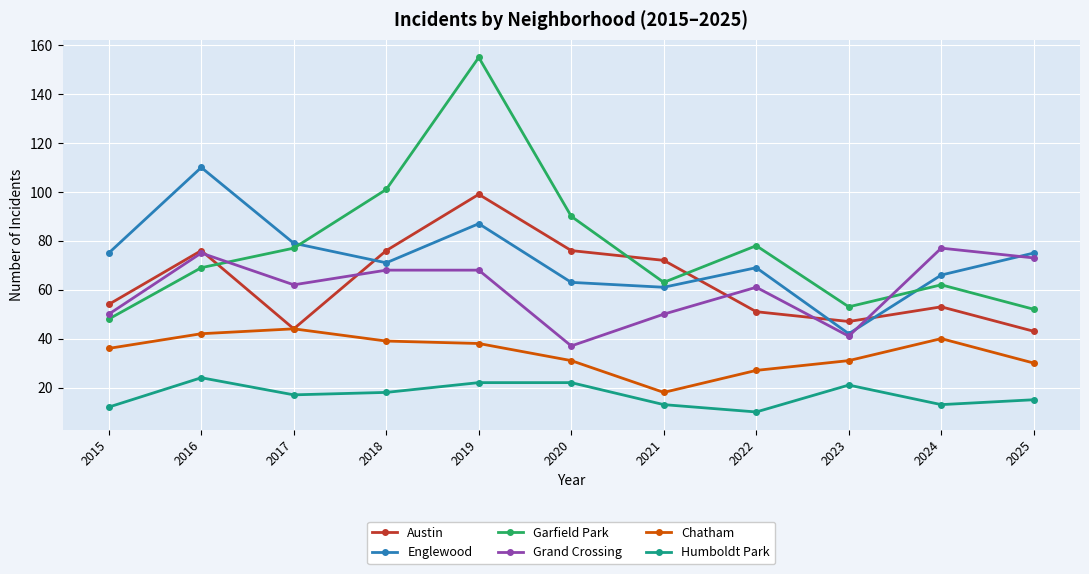

How many data points in Humboldt Park are less than 17?

5